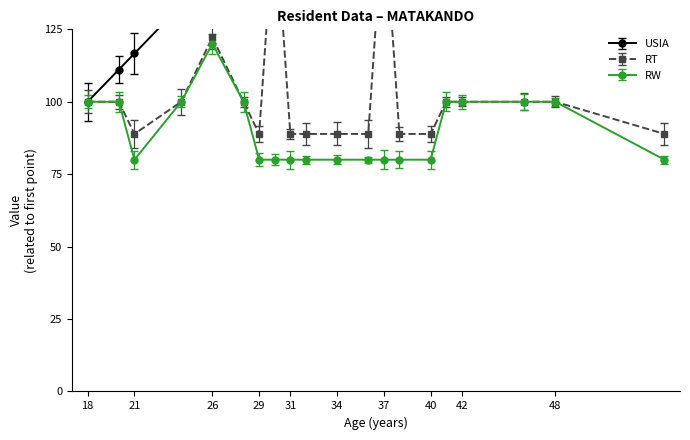

True or false: USIA and RT intersect in this chart.

False